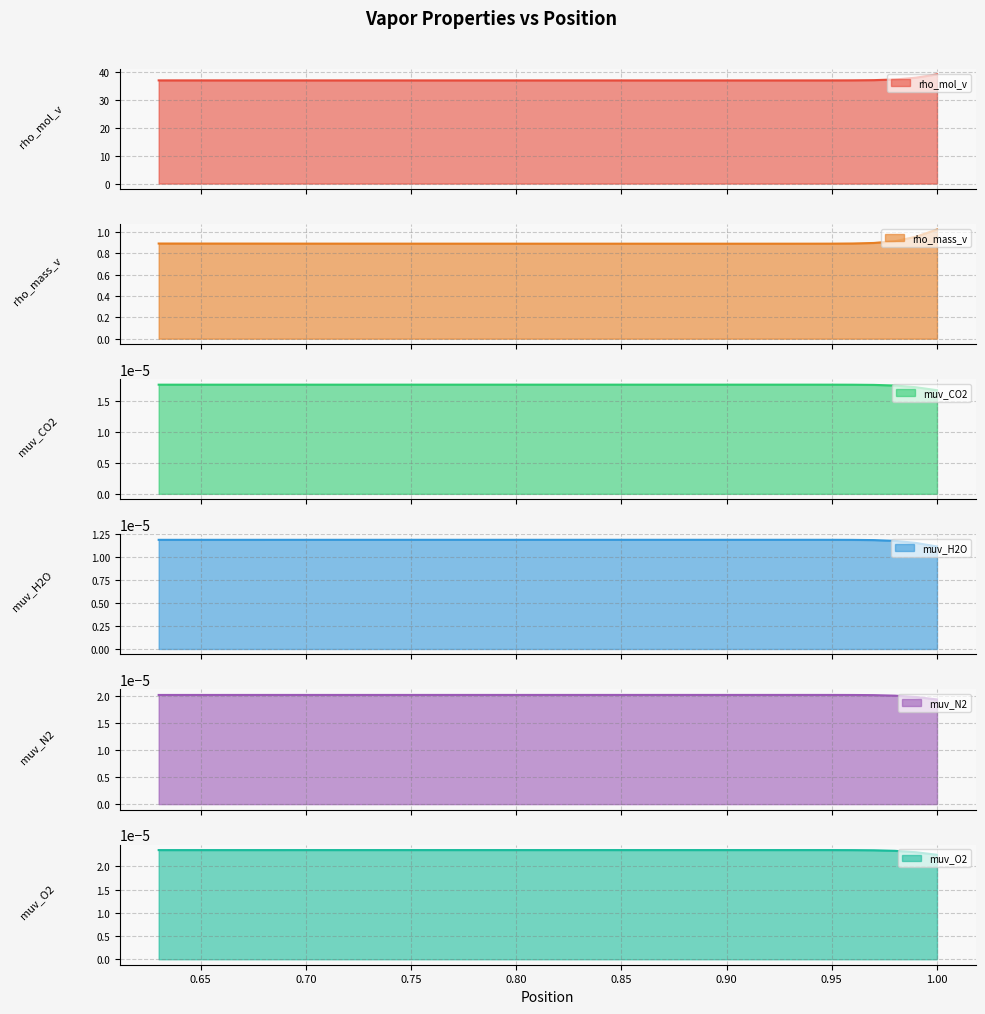

Is the value of muv_O2 at 13 greater than the value of rho_mol_v at 1.05?

No